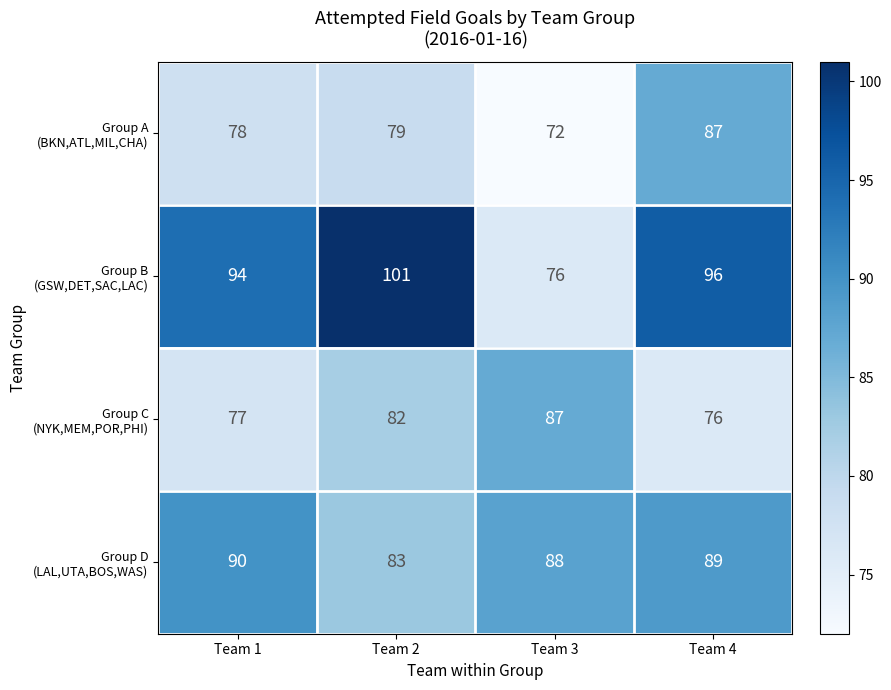

At which category does the chart reach its minimum across all series?

Team 3